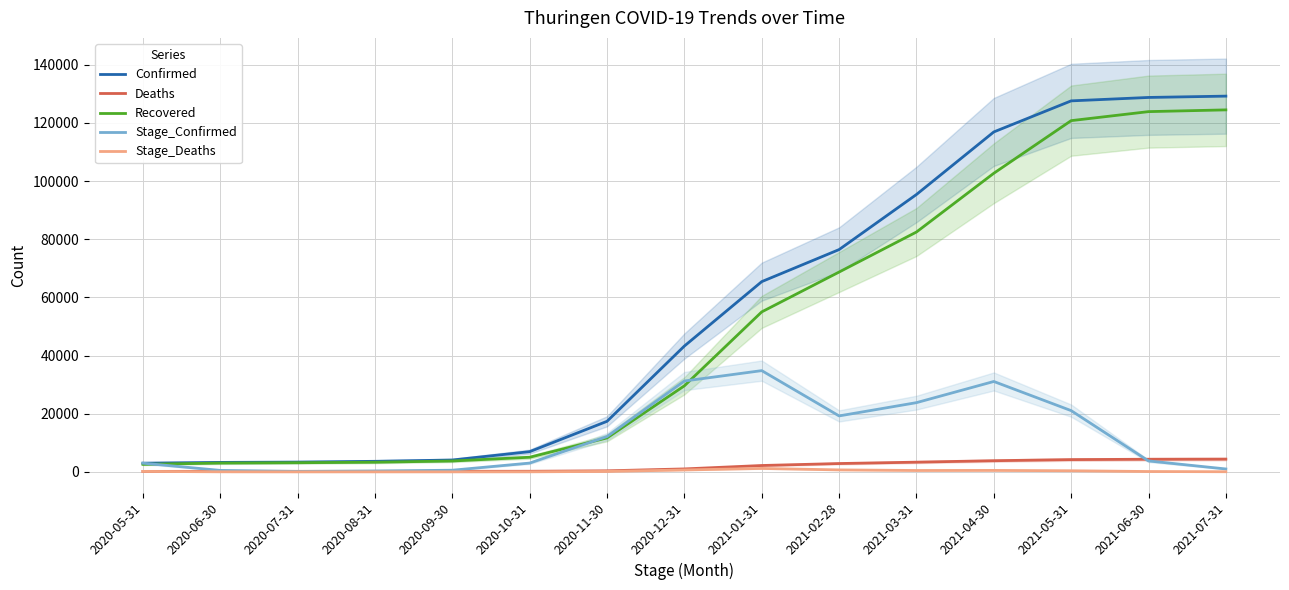

Rank the series by their maximum value, from lowest to highest.

Stage_Deaths, Deaths, Stage_Confirmed, Recovered, Confirmed